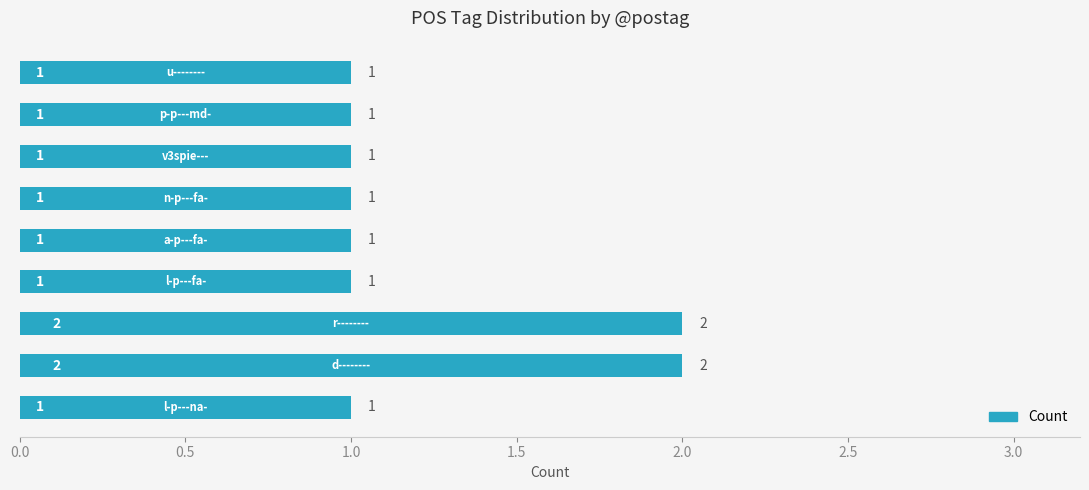

Reading top to bottom, list all the values displayed in this chart.

1	1	1	1	1	1	2	2	1